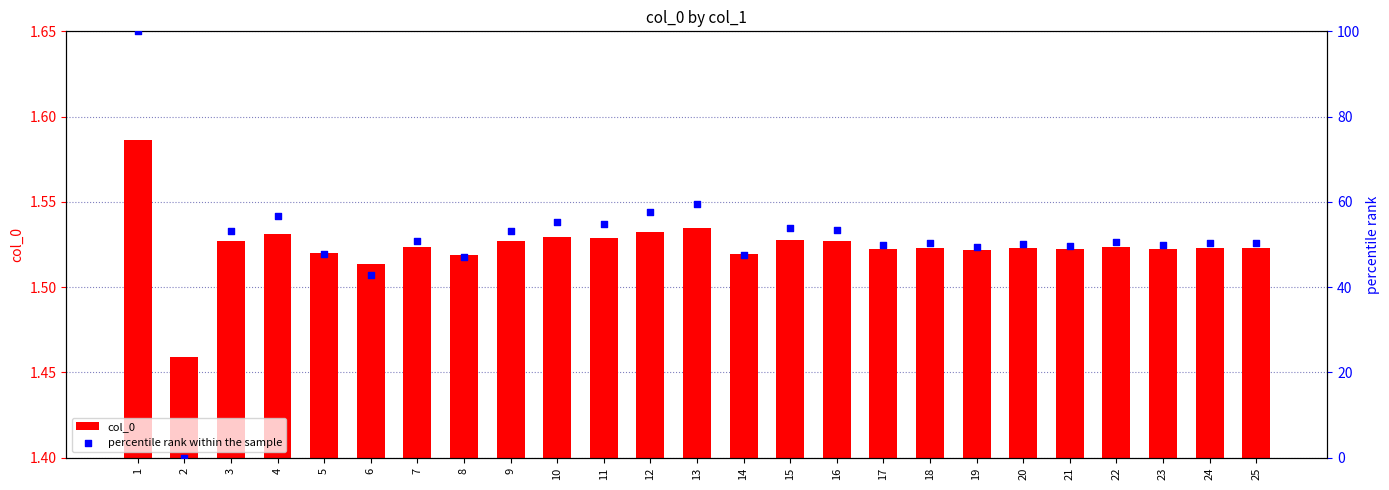

At which category is the sum across all series the highest?

1